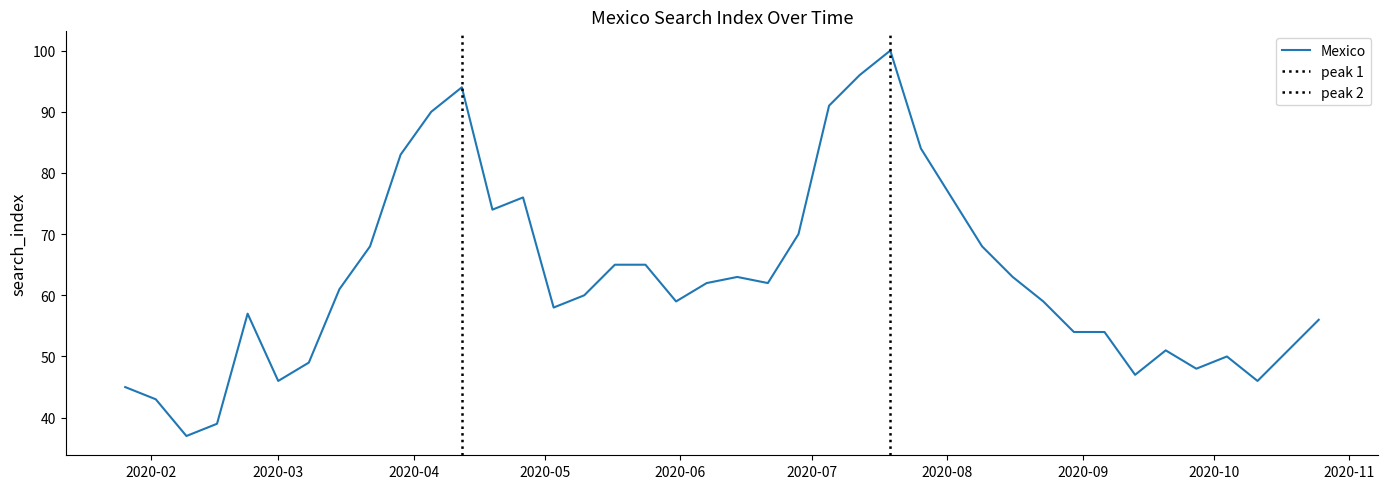

What is the difference between the second highest and minimum values?

59